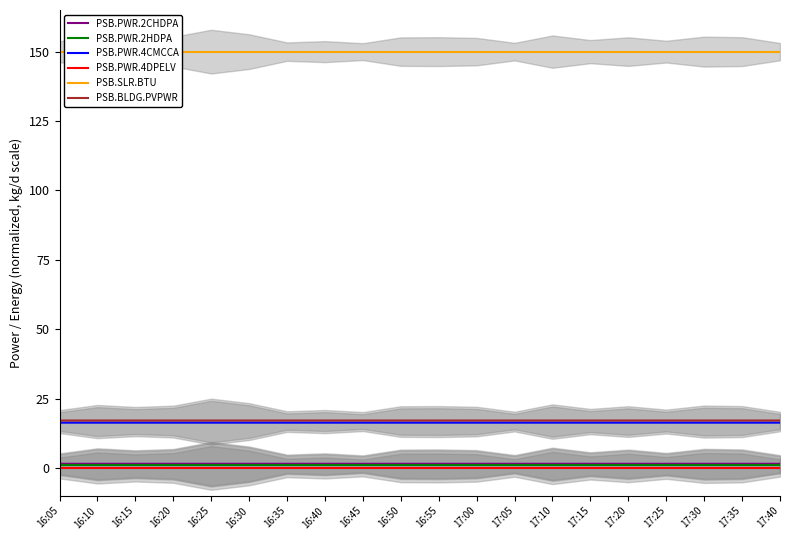

What is the total value across all series at 16:25?

186.1